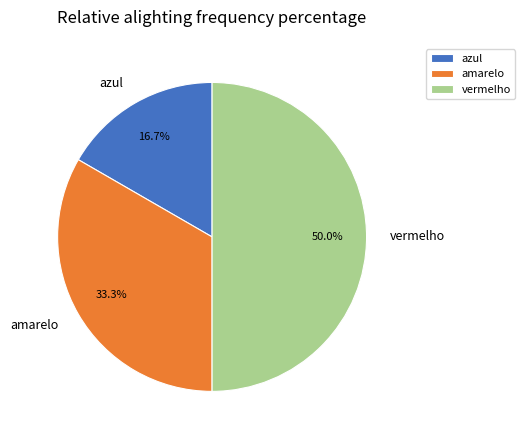

Is the sum of amarelo and vermelho greater than half?

Yes